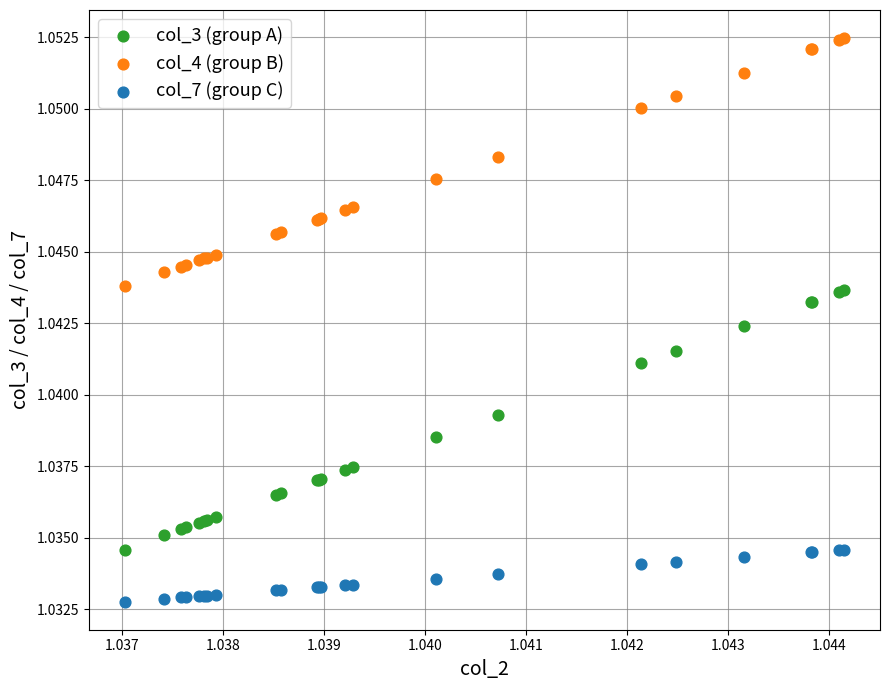

Which series reaches the minimum Y coordinate?

col_7 (group C)